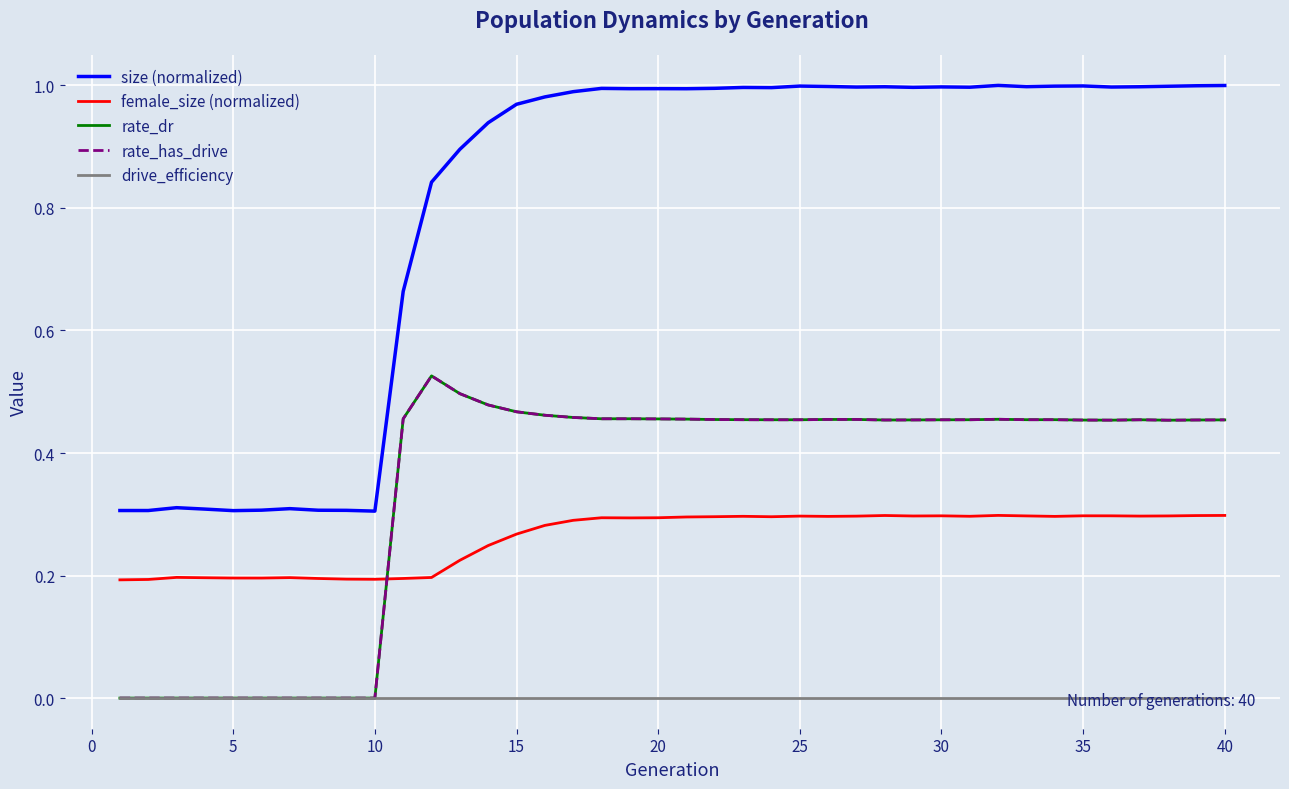

Which series has the largest total across all categories?

size (normalized)